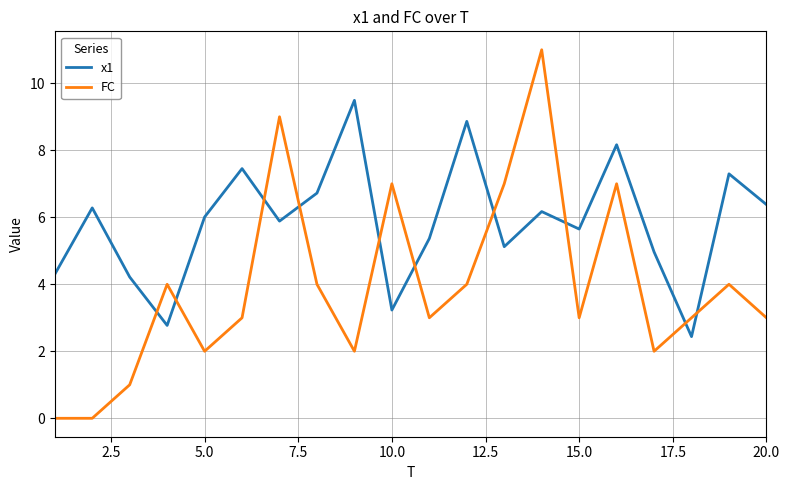

What is the greatest value displayed?

11.0